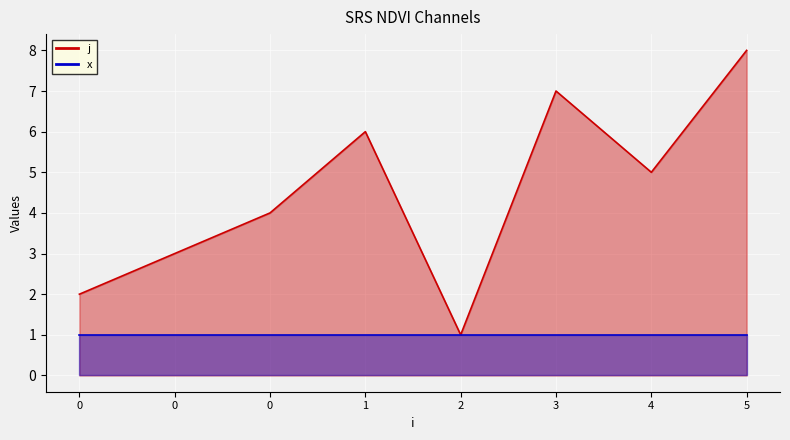

What is the change in value from 4 to 5?

+3